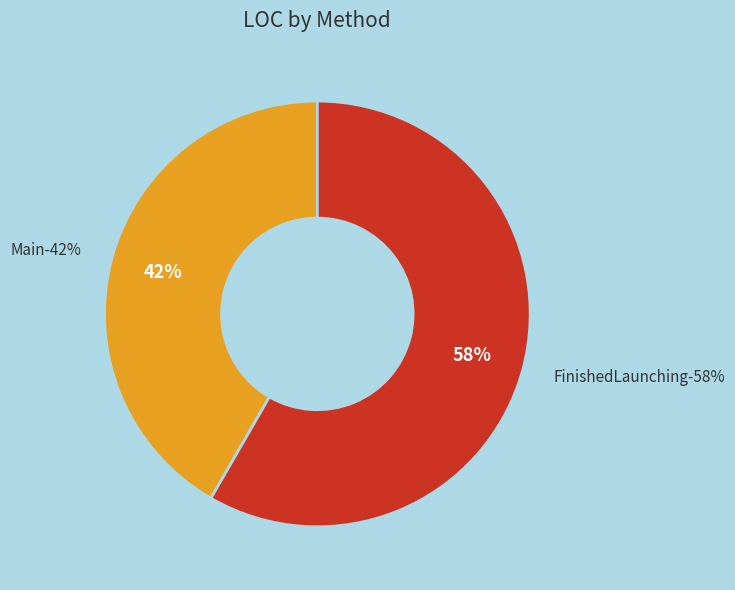

To the nearest percent, what percentage of the pie is Main?

42%